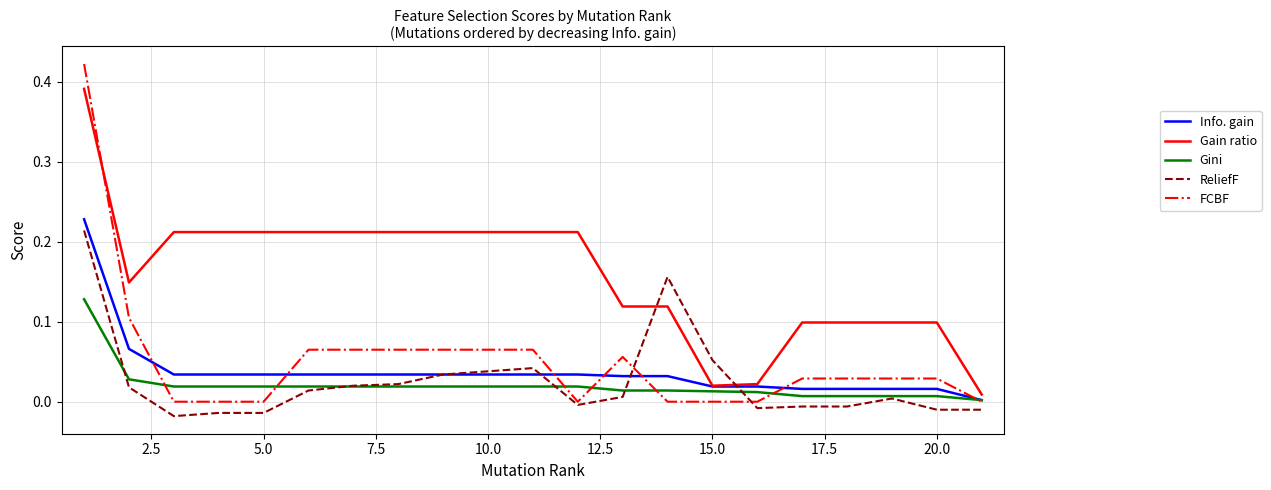

Which series has the largest total across all categories?

Gain ratio